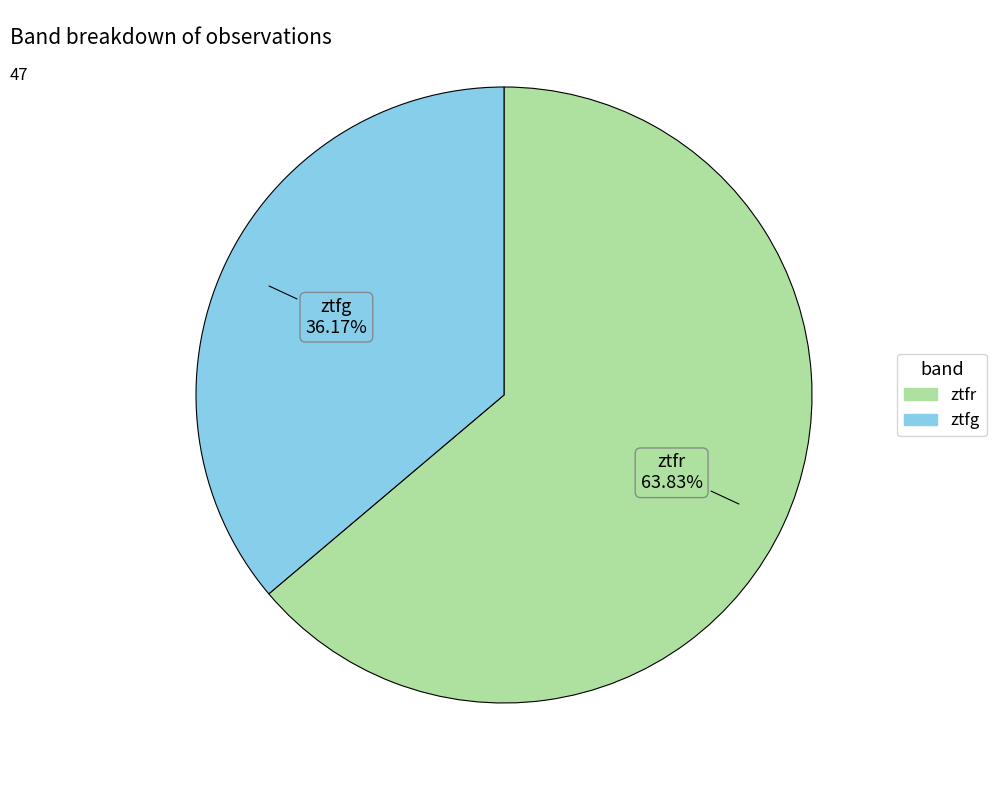

Approximately how many times larger is the value at ztfr compared to ztfg?

1.8